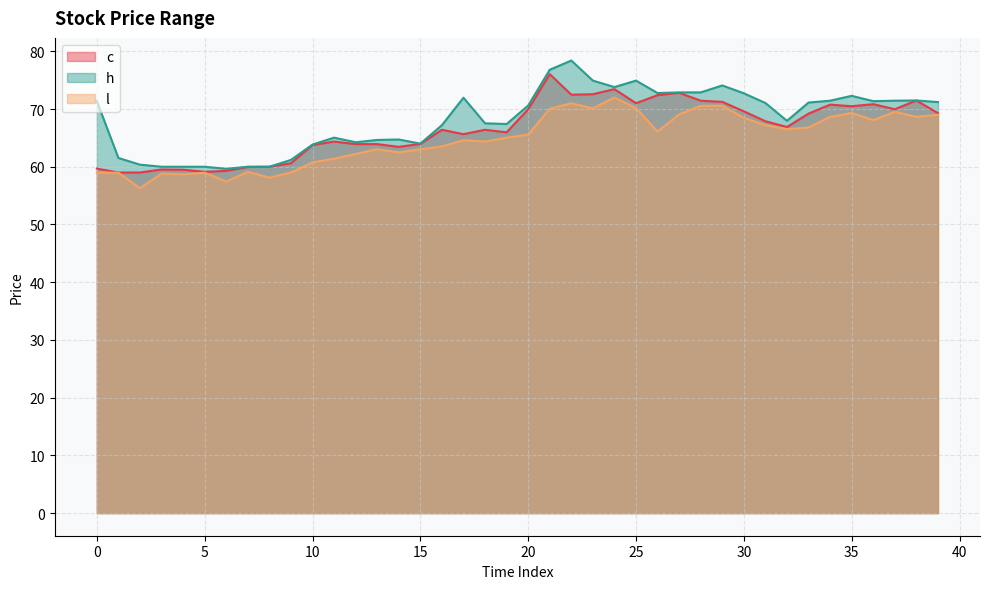

Where does the l series first go above 65?

19